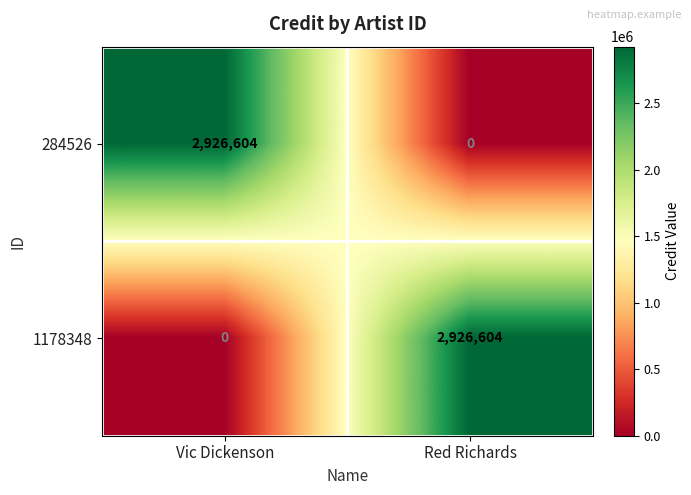

Is the value of 1178348 at Red Richards greater than the value of 284526 at Red Richards?

Yes